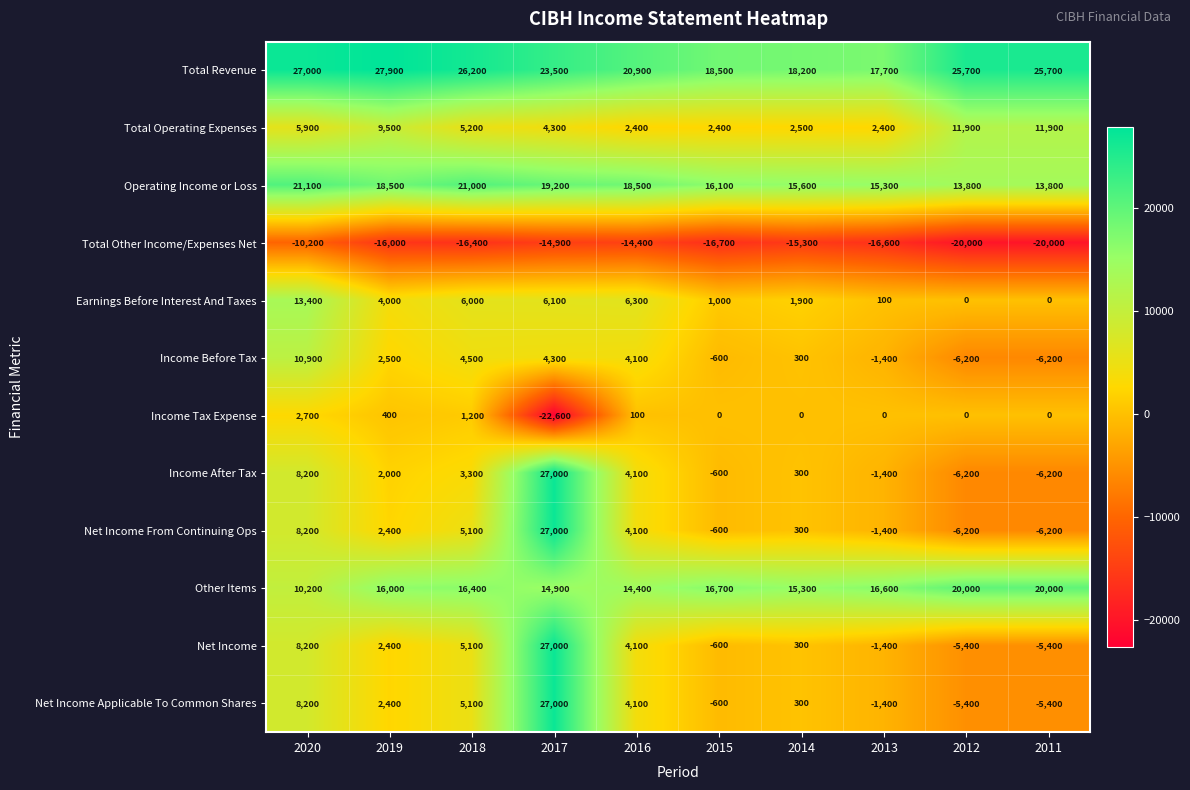

What is the total value across all series at 2012?

22000